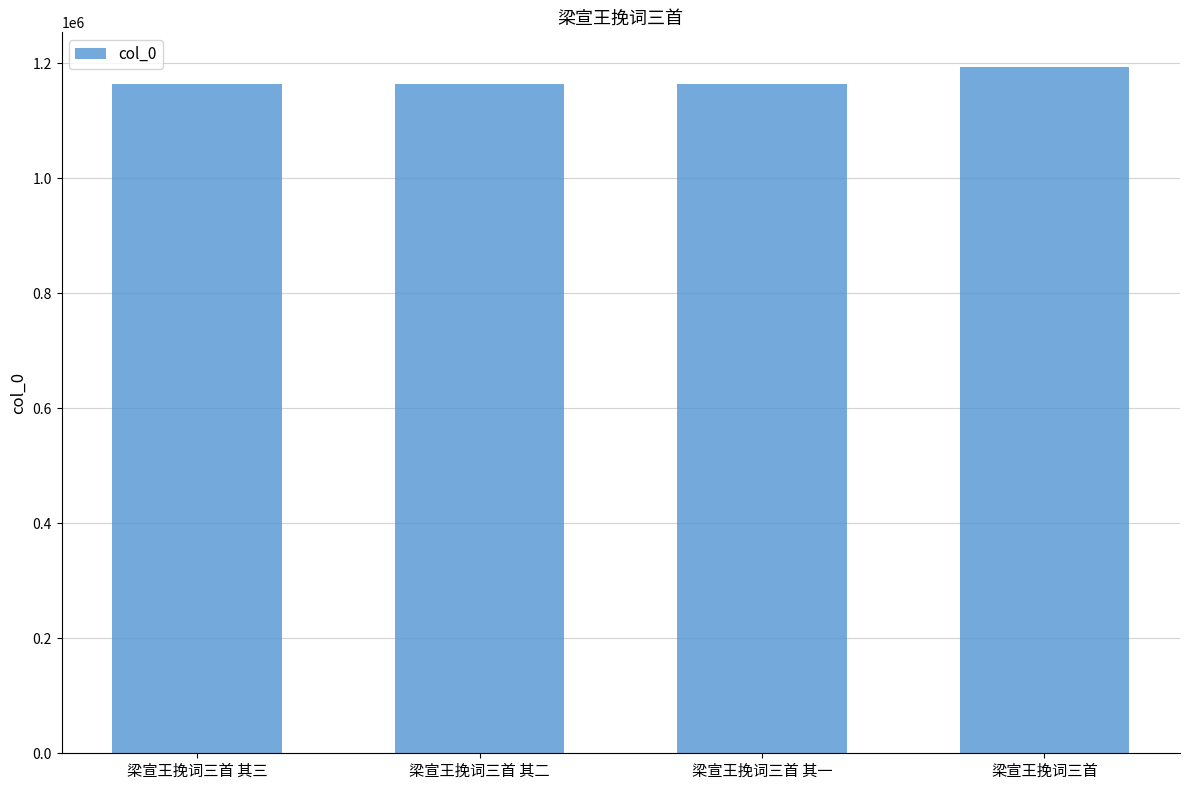

What is the label of the 3rd bar from the right?

梁宣王挽词三首 其二